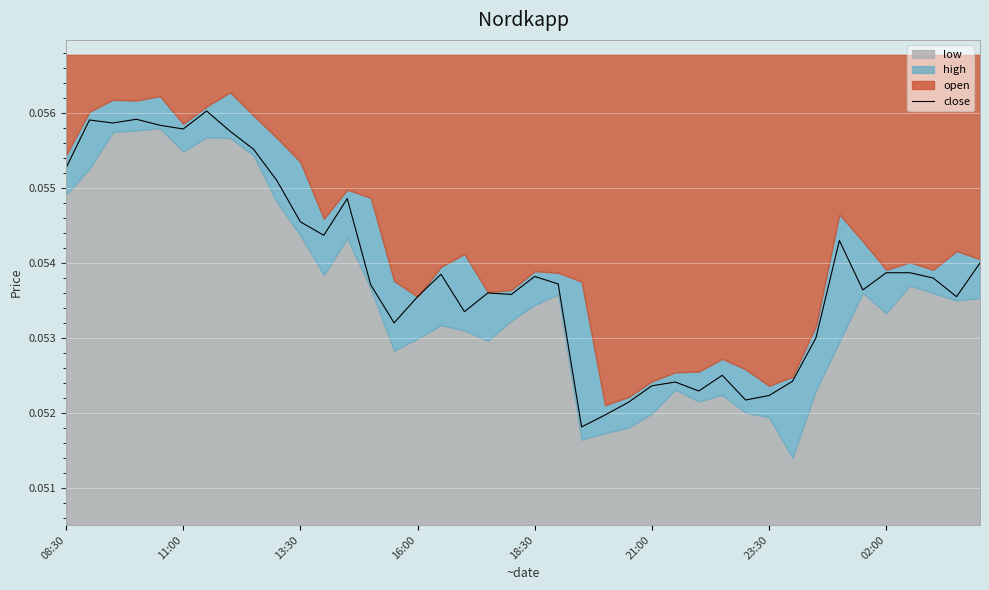

The chart shows a value of 0.1 at 32. True or false?

False